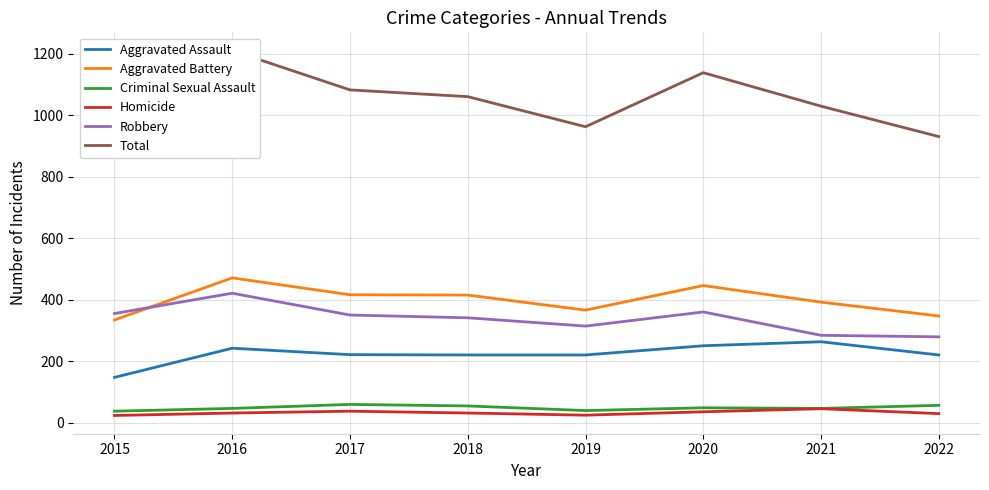

Does the chart display data point markers on the line(s)?

No